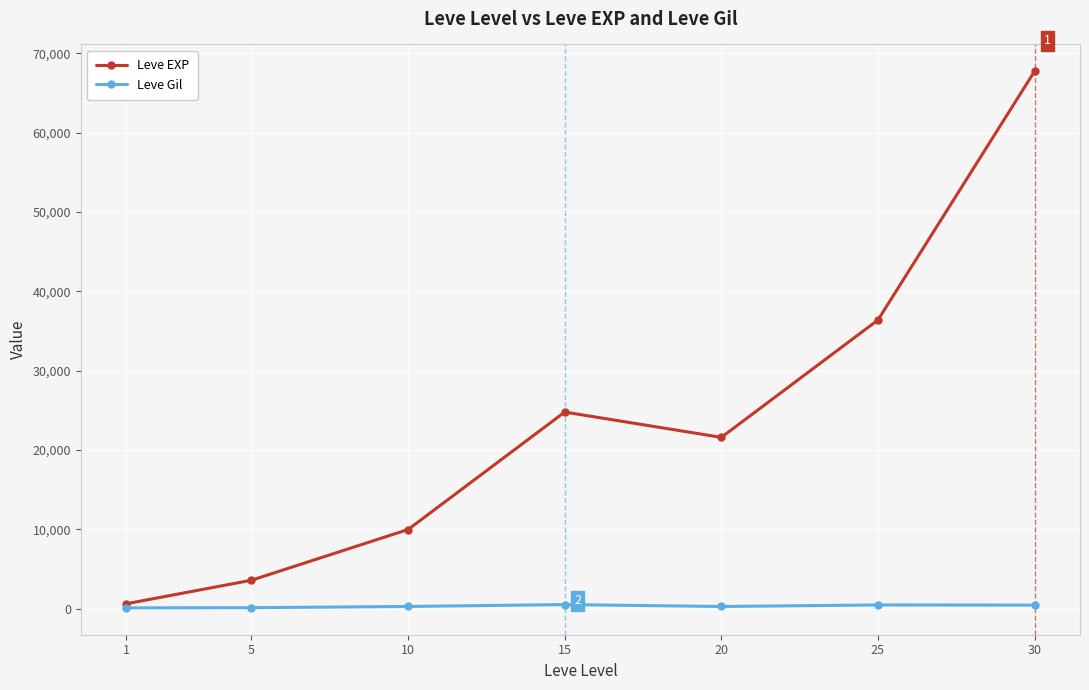

What is the highest value of the Leve Gil series?

529